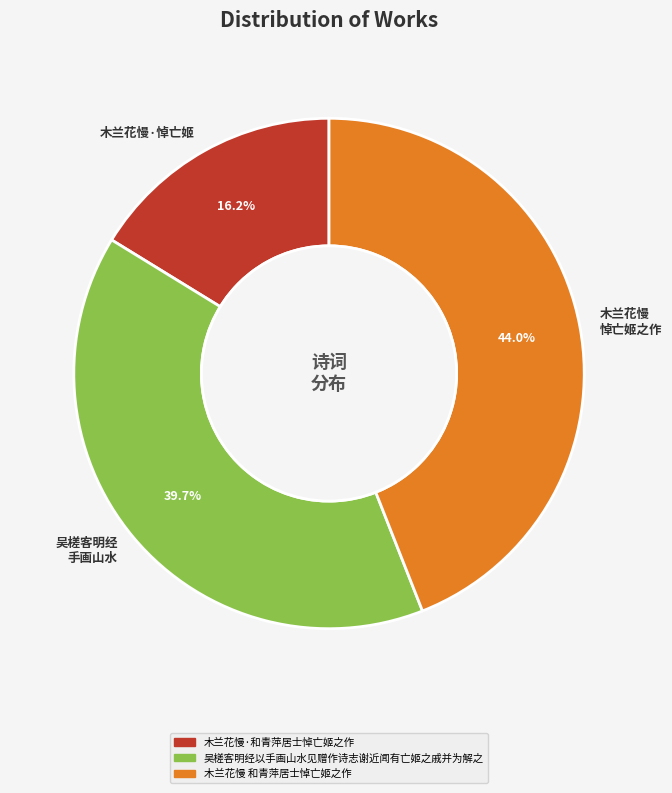

Rank the categories by value from lowest to highest.

木兰花慢·悼亡姬, 吴槎客明经 手画山水, 木兰花慢 悼亡姬之作